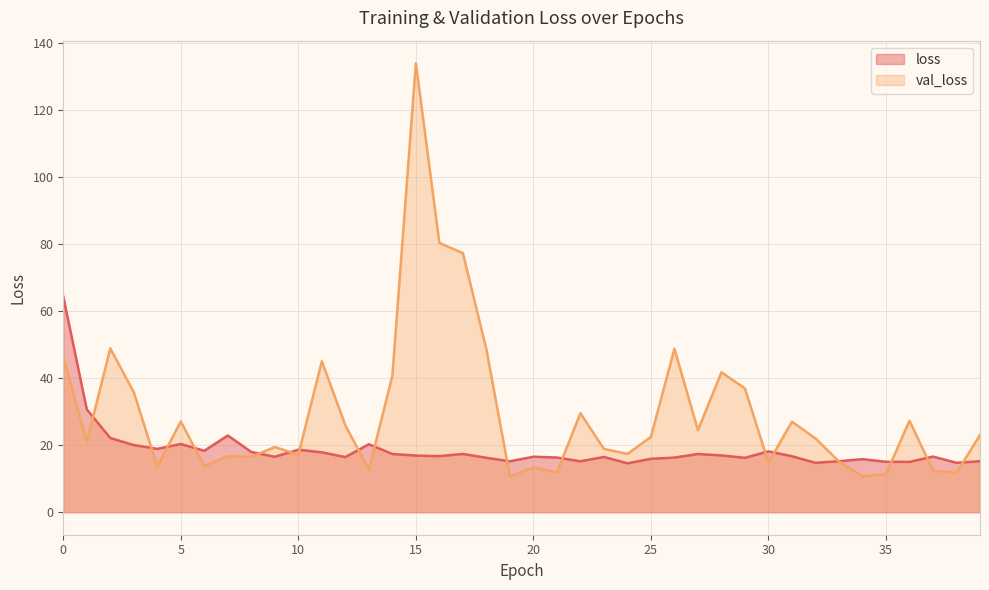

Reading right to left, list all the values displayed in this chart.

loss: 15.2	14.8	16.6	15.0	15.1	15.8	15.2	14.7	16.7	18.2	16.2	16.9	17.4	16.3	15.9	14.6	16.5	15.2	16.3	16.6	15.2	16.2	17.4	16.7	16.9	17.4	20.3	16.5	17.9	18.7	16.5	18.0	22.9	18.3	20.4	18.9	20.0	22.1	30.7	64.3
val_loss: 23.1	11.8	12.4	27.3	11.3	10.8	15.1	22.0	27.0	14.8	36.9	41.7	24.5	48.8	22.5	17.4	18.9	29.5	11.8	13.4	10.7	48.6	77.3	80.3	134.0	40.7	12.7	25.9	45.1	17.2	19.5	16.5	16.8	13.8	27.1	13.7	35.8	48.9	21.0	46.4